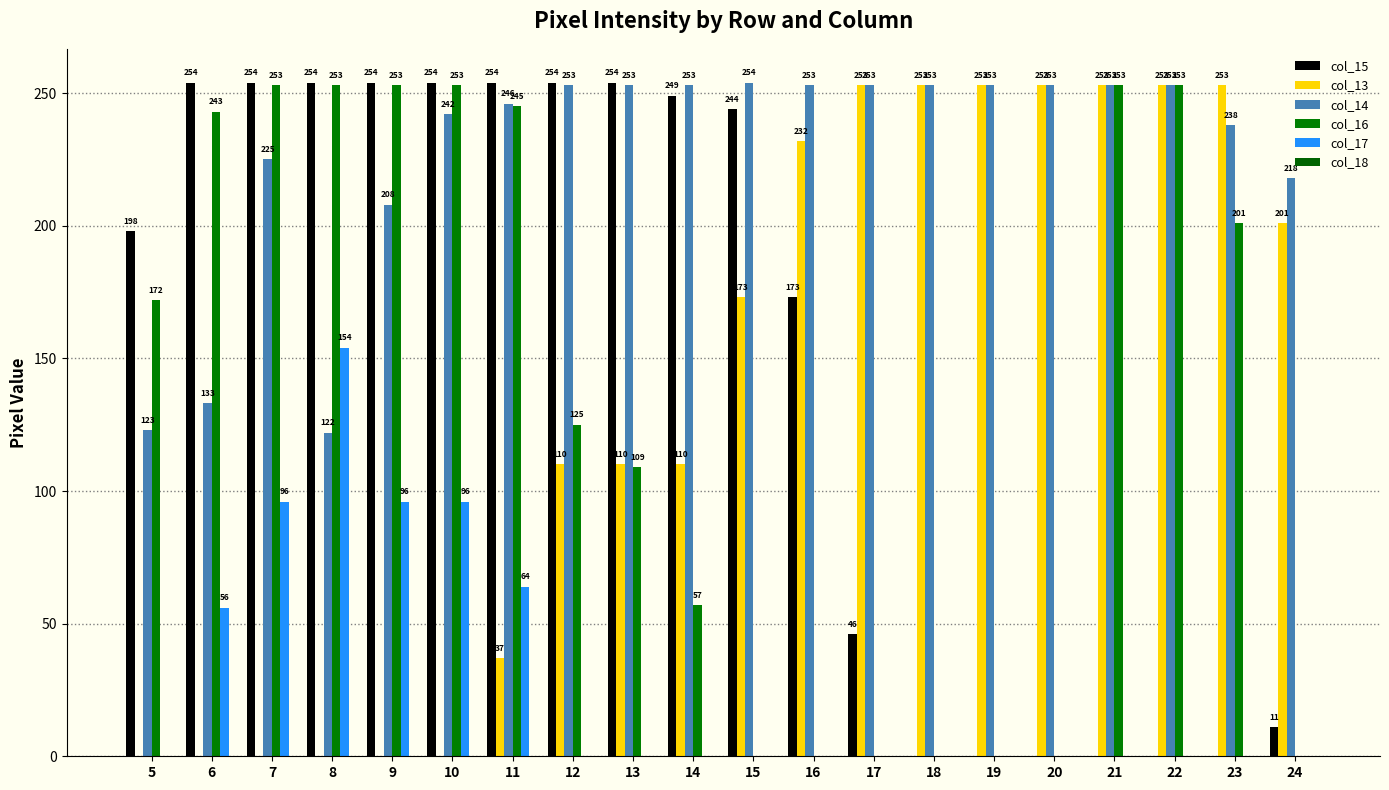

How many groups of bars are there?

20